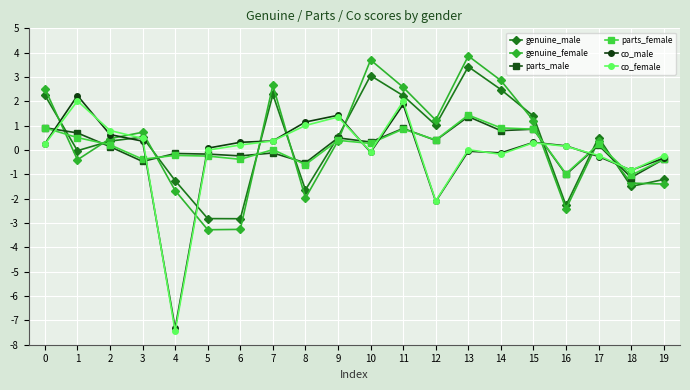

What is the difference between the co_male values at 12 and 0?

2.4